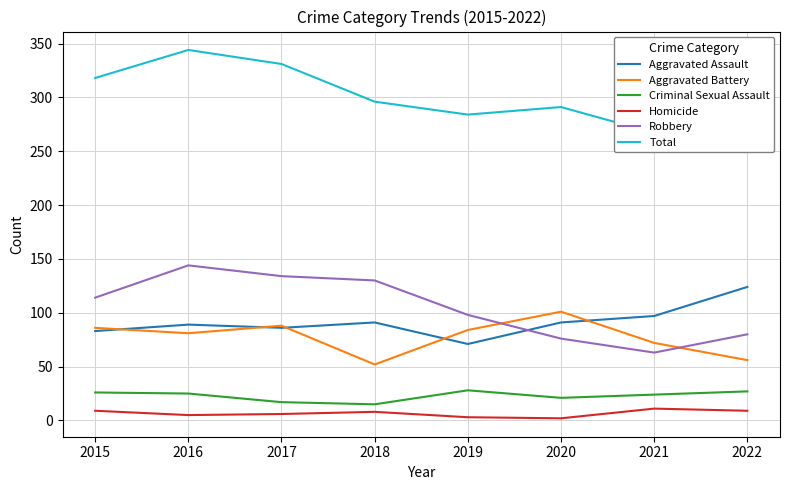

Which label corresponds to the smallest value in the chart?

2020